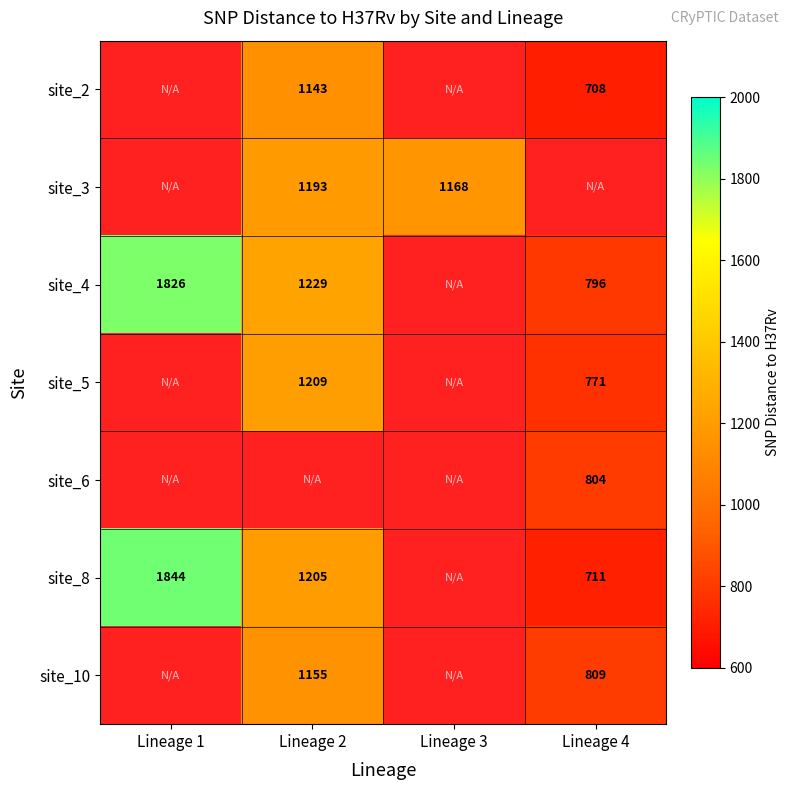

The site_10 series shows 1145 at Lineage 4. True or false?

False